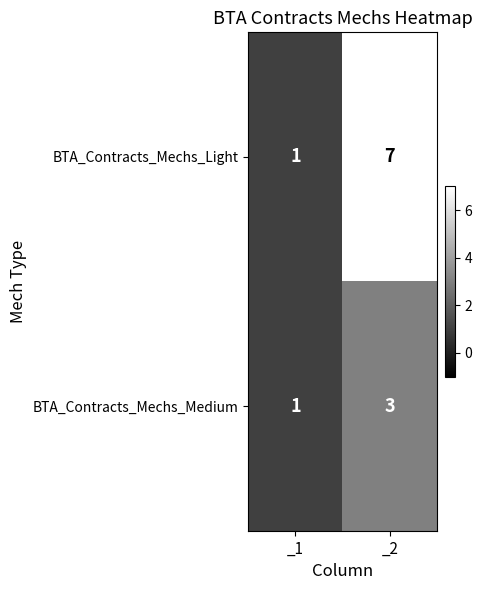

Rank the series by their maximum value, from lowest to highest.

BTA_Contracts_Mechs_Medium, BTA_Contracts_Mechs_Light